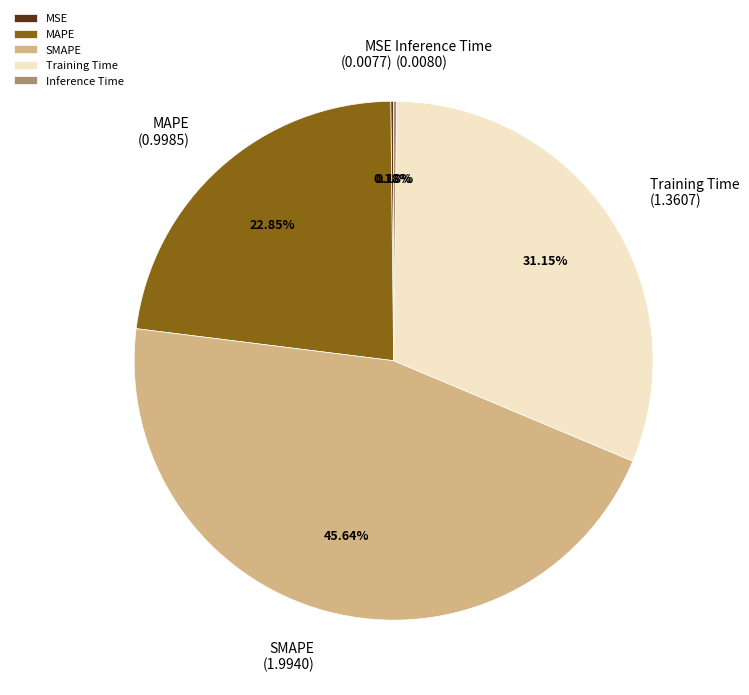

Does any single category account for the majority?

No